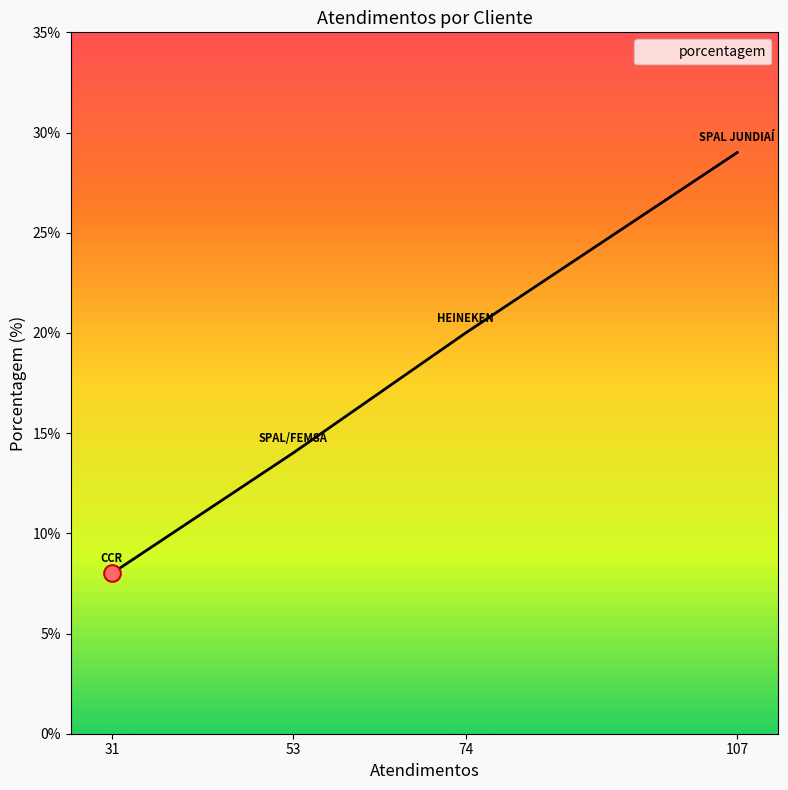

Between 53 and 74, which is larger?

74